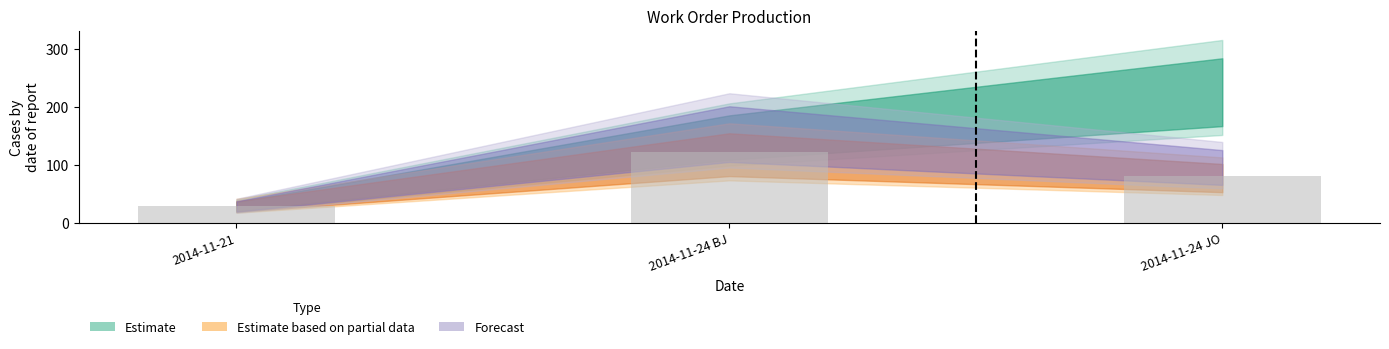

What is the ratio of the value at 2014-11-24 BJ to the value at 2014-11-21?

4.1